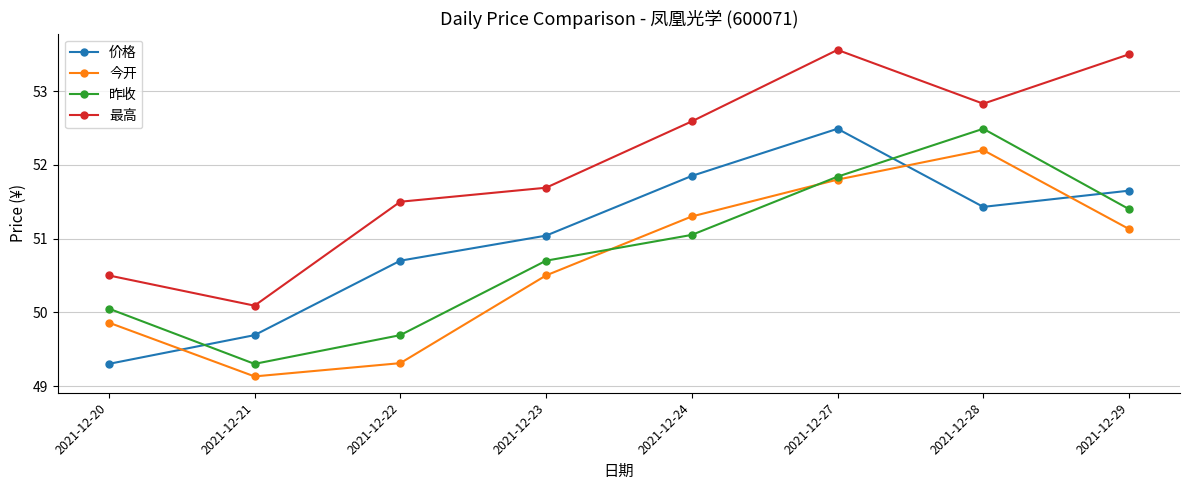

What is the sum of the 昨收 values at 2021-12-22 and 2021-12-27?

101.5